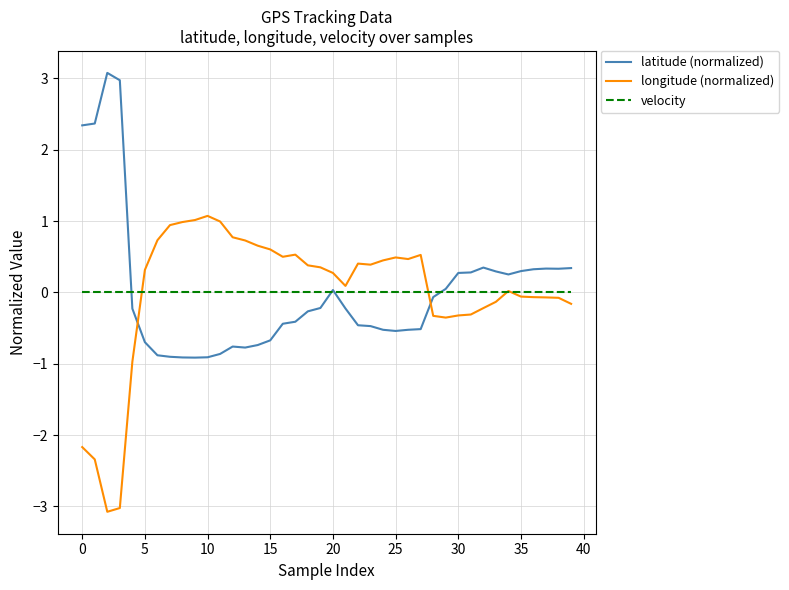

How many times do latitude (normalized) and longitude (normalized) cross each other?

2